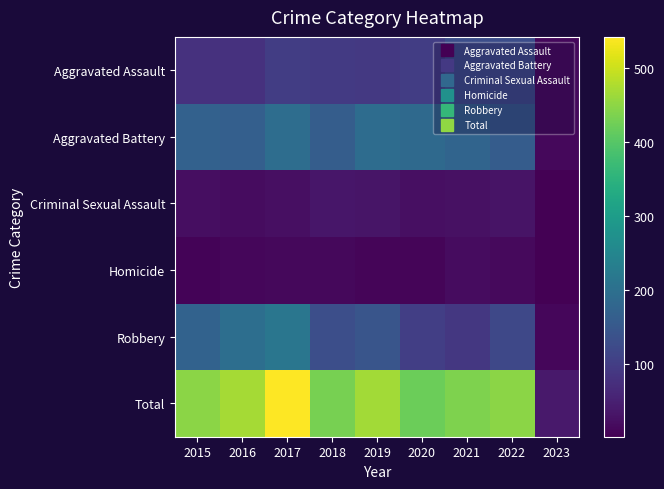

How many data points does each series have?

9